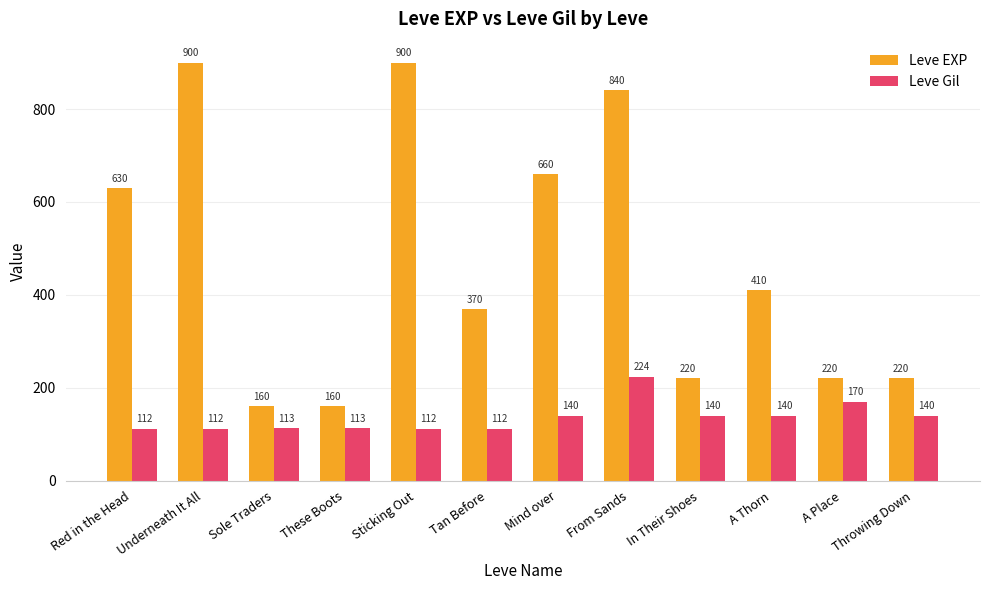

What is the value of the Leve Gil bar at the 4th from the left?

113